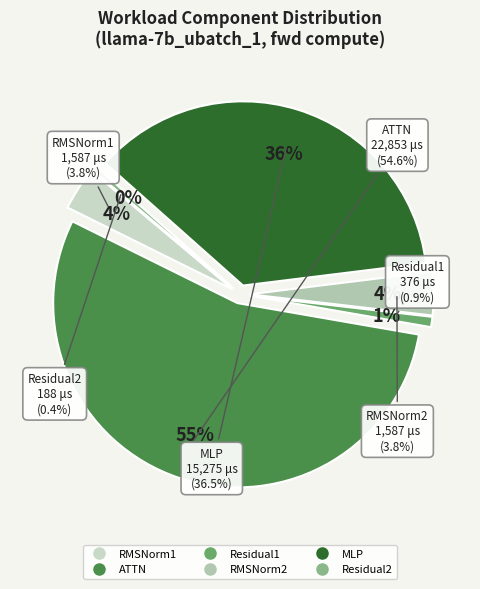

Count the number of slices in the pie.

6